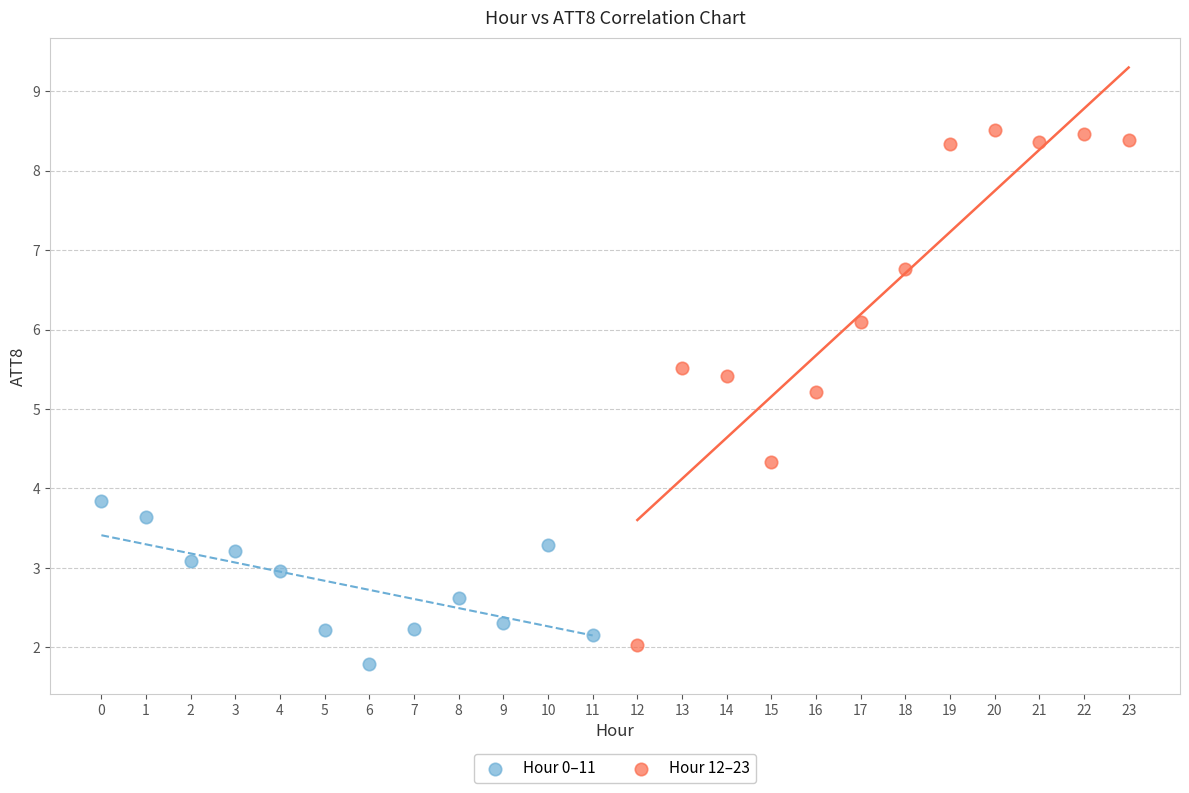

Which series reaches the minimum Y coordinate?

Hour 0–11